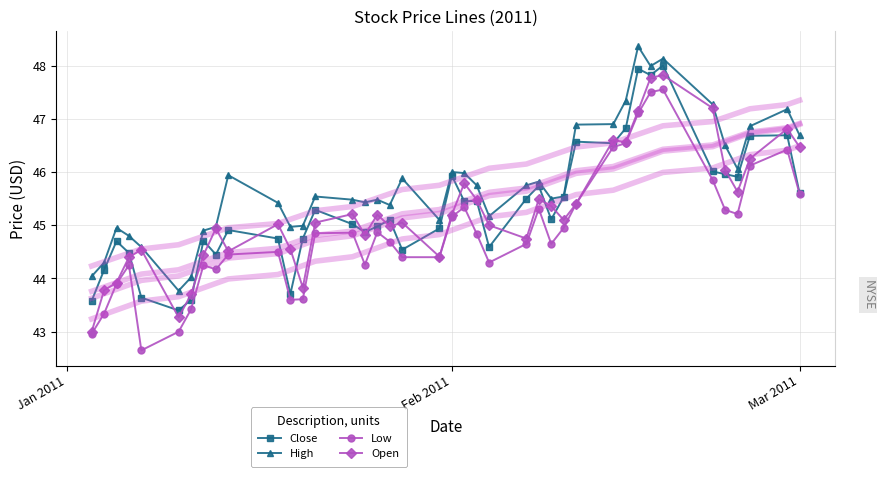

What is the maximum value for Low?

47.5